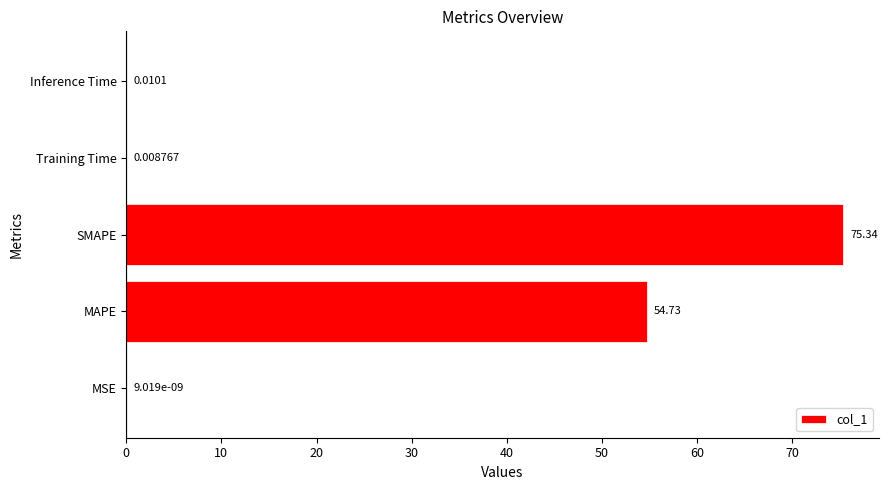

What is the sum of all values?

130.1